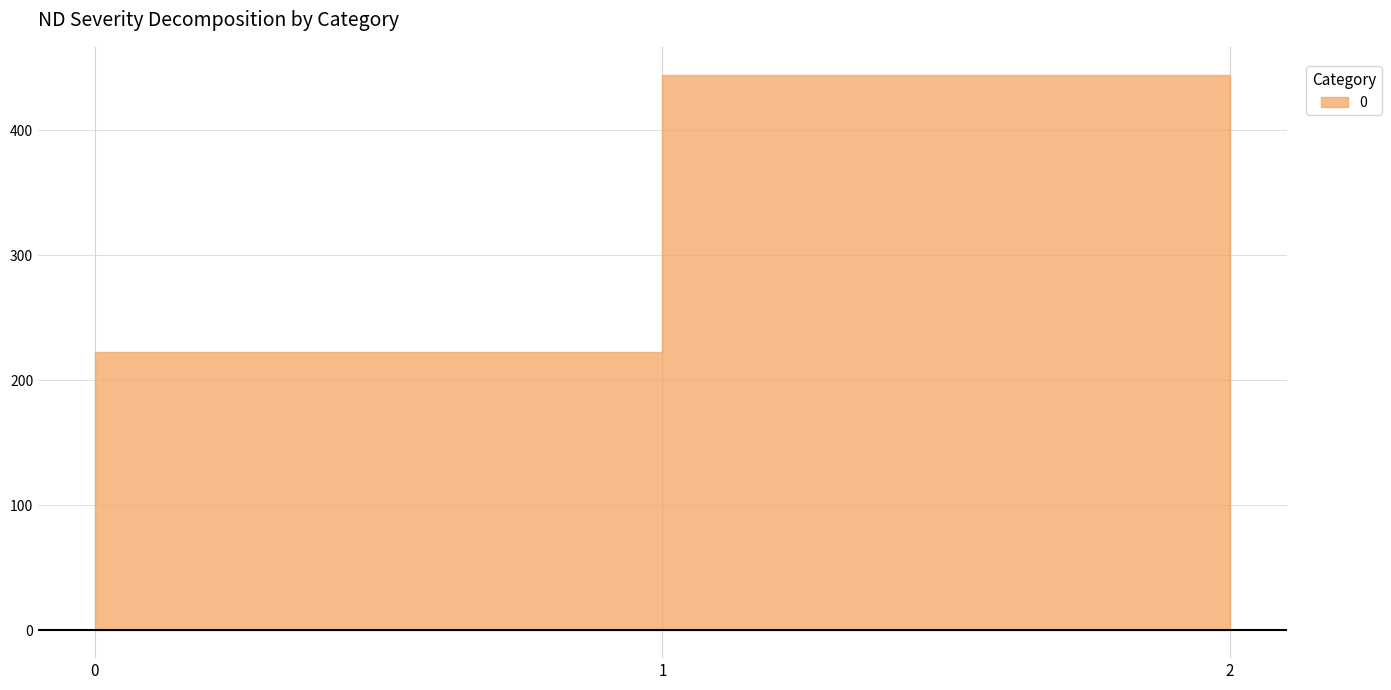

The chart shows a value of 631.6 at 2. True or false?

False